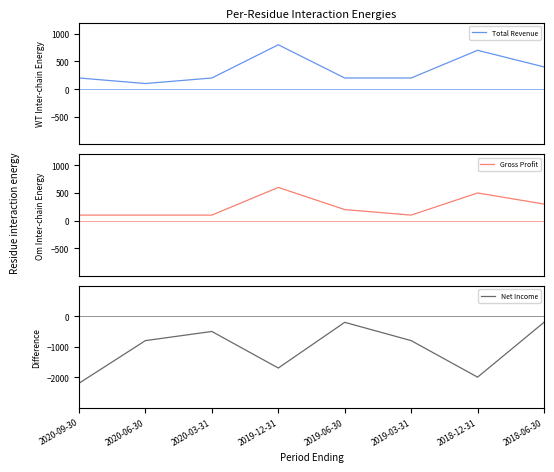

True or false: Gross Profit and Net Income intersect in this chart.

False